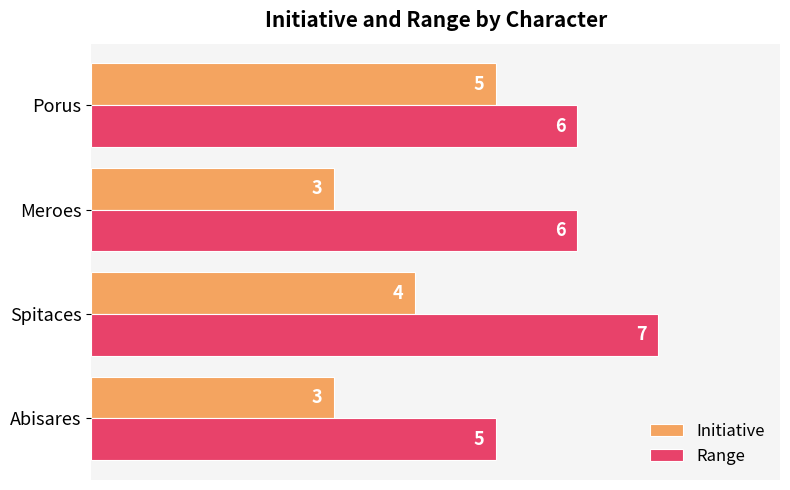

Where is Initiative nearest to the value 4?

Spitaces